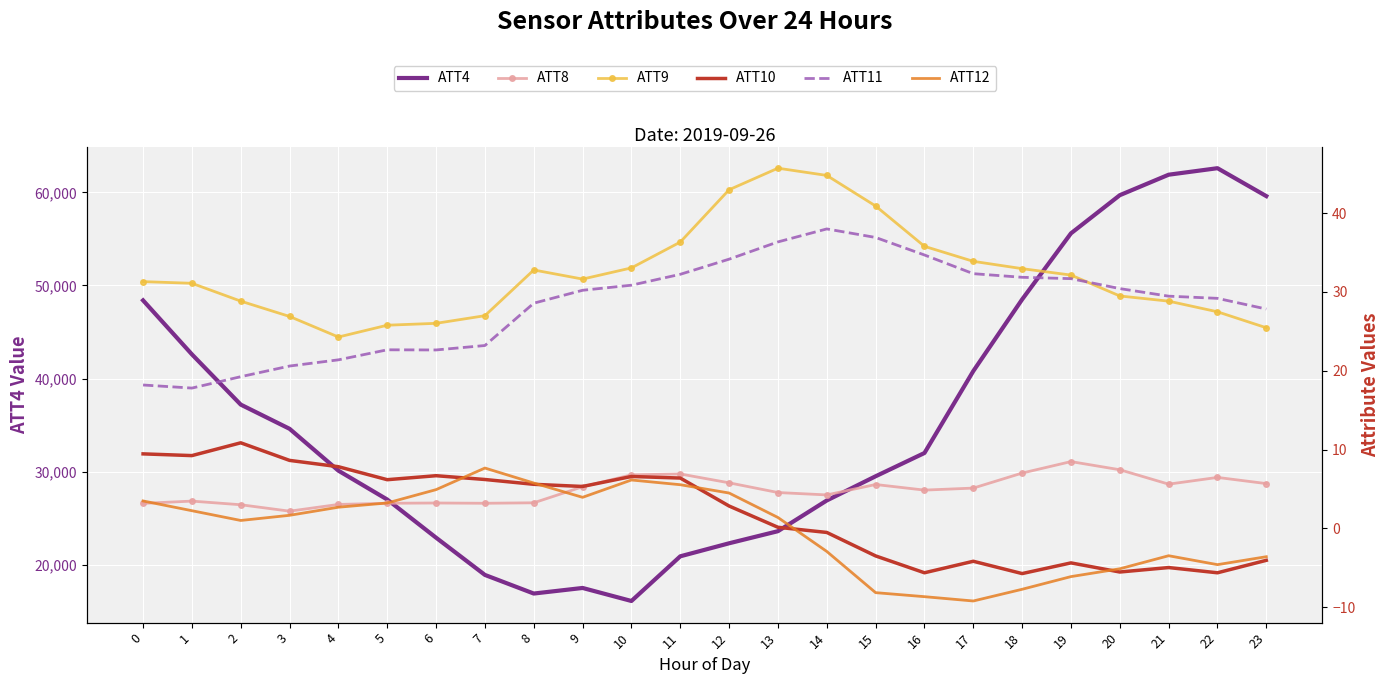

Is the value of ATT9 at 22 greater than the value of ATT12 at 3?

Yes